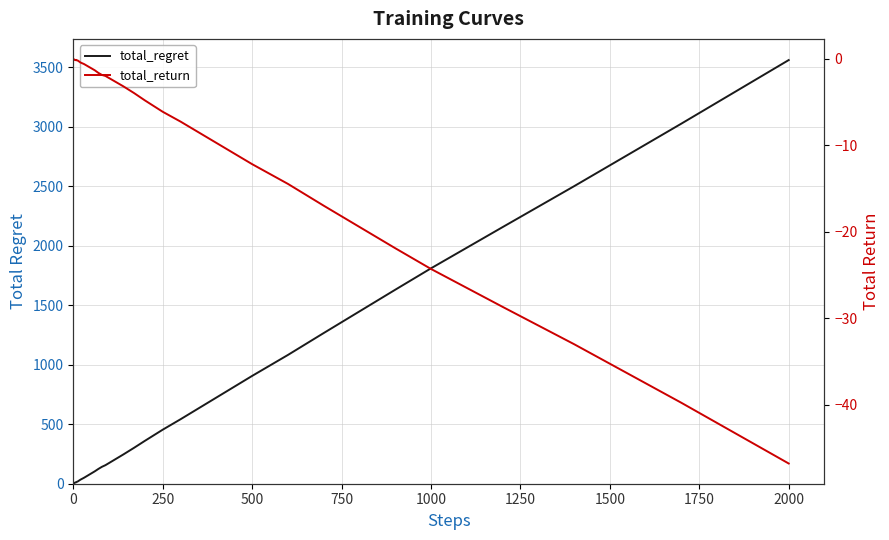

The total_return series shows -0.1 at 750. True or false?

False